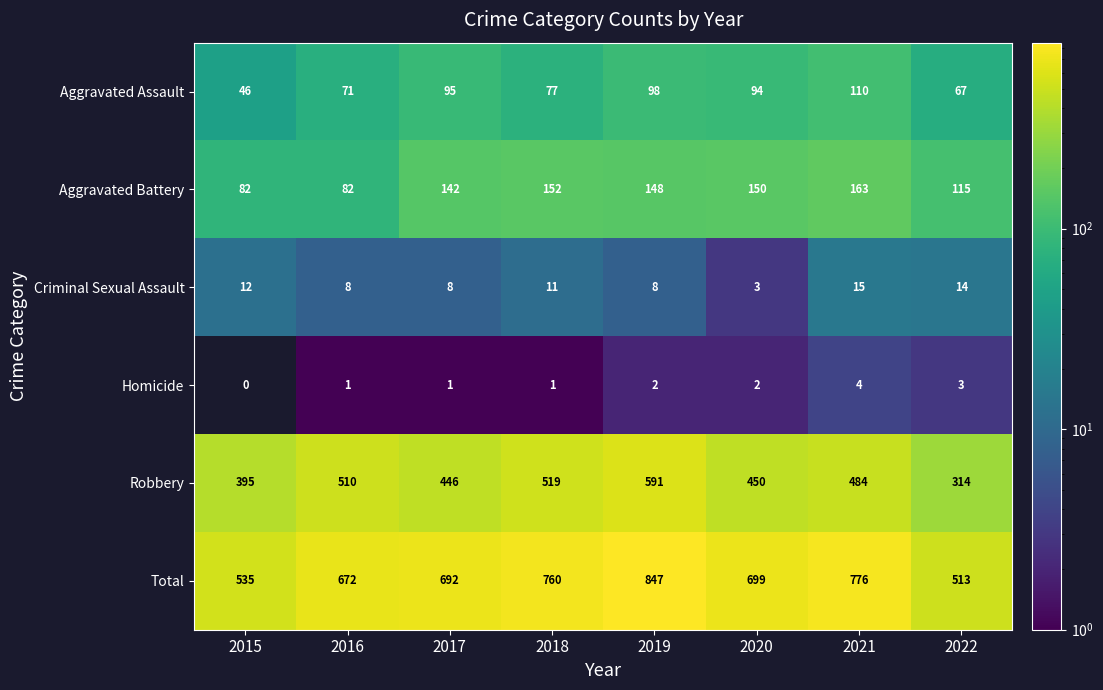

At which label does Robbery reach its minimum?

2022